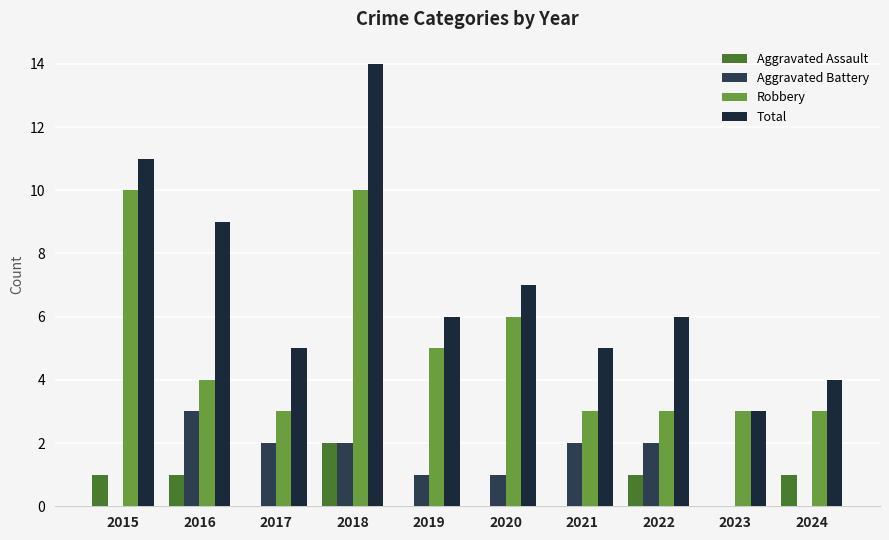

True or false: Aggravated Assault has a value of 2 at 2018.

True